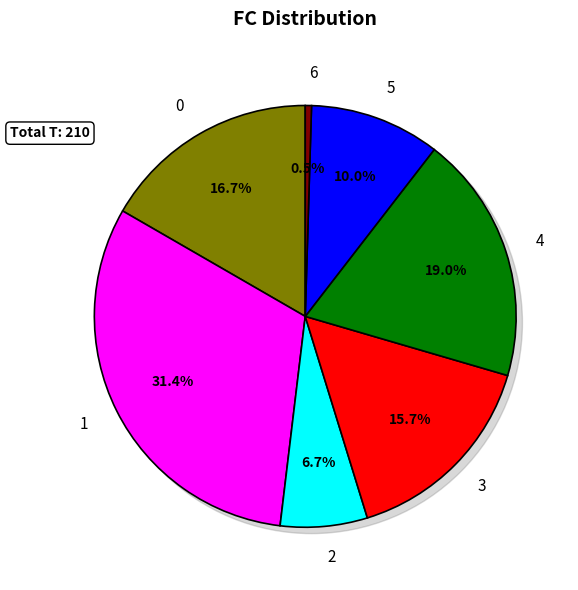

Does any single category account for the majority?

No